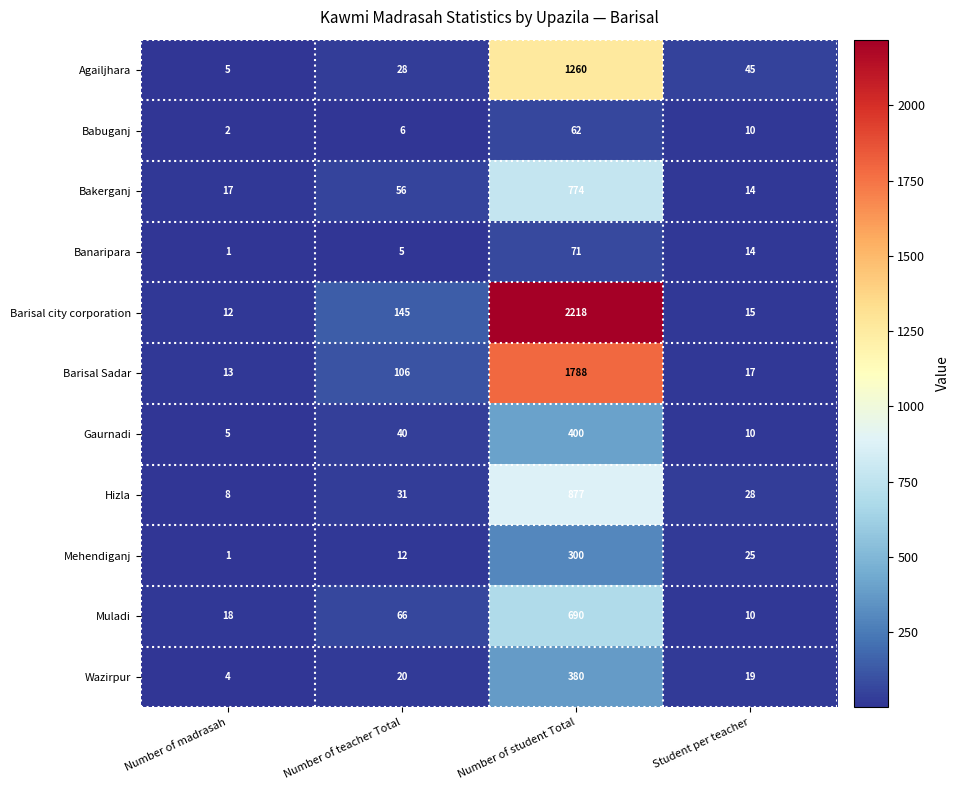

What is the difference between the maximum and minimum values in the Barisal city corporation series?

2206